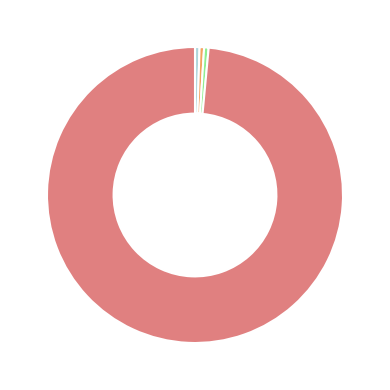

Does any single category account for the majority?

Yes